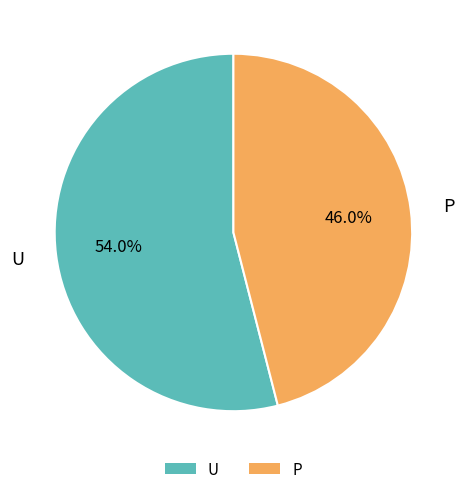

Which has a higher value, U or P?

U